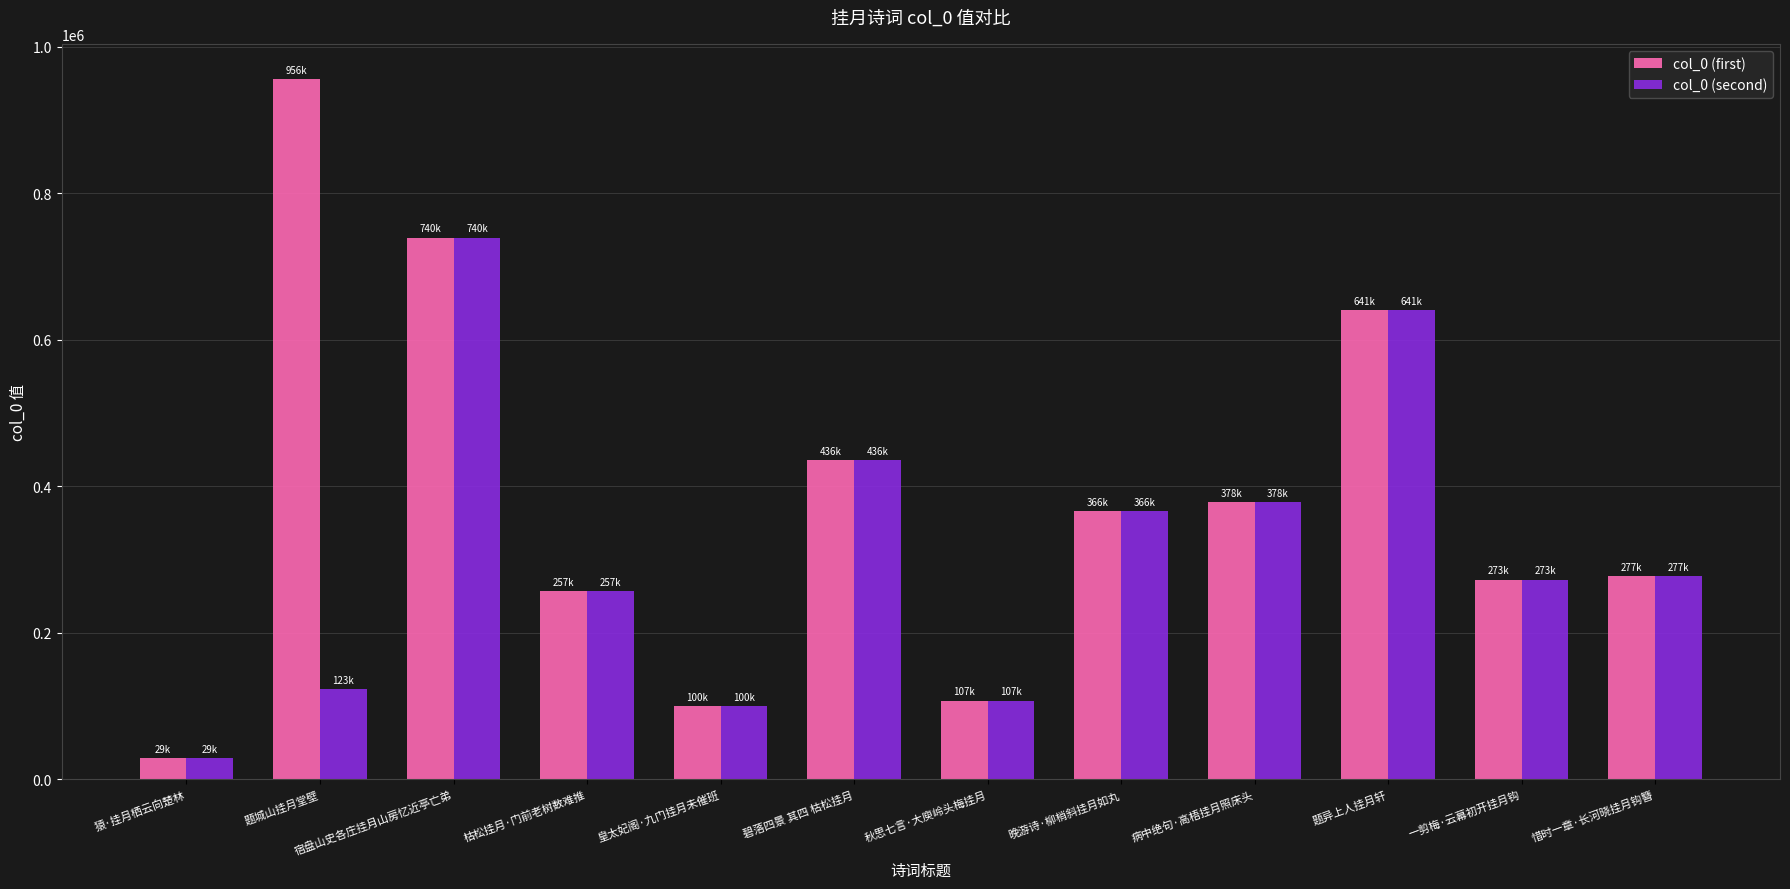

At which label does col_0 (second) first exceed 277392?

宿盘山史各庄挂月山房忆近亭亡弟